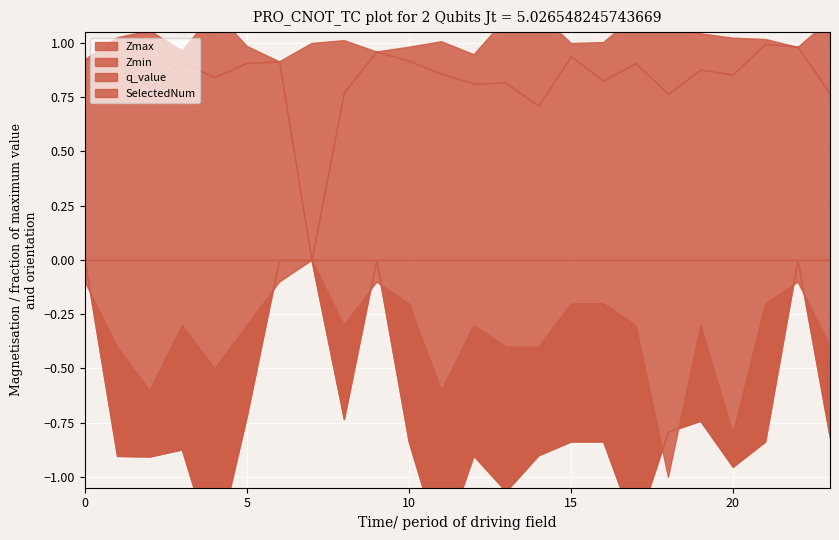

True or false: Zmin and SelectedNum cross at least once.

False